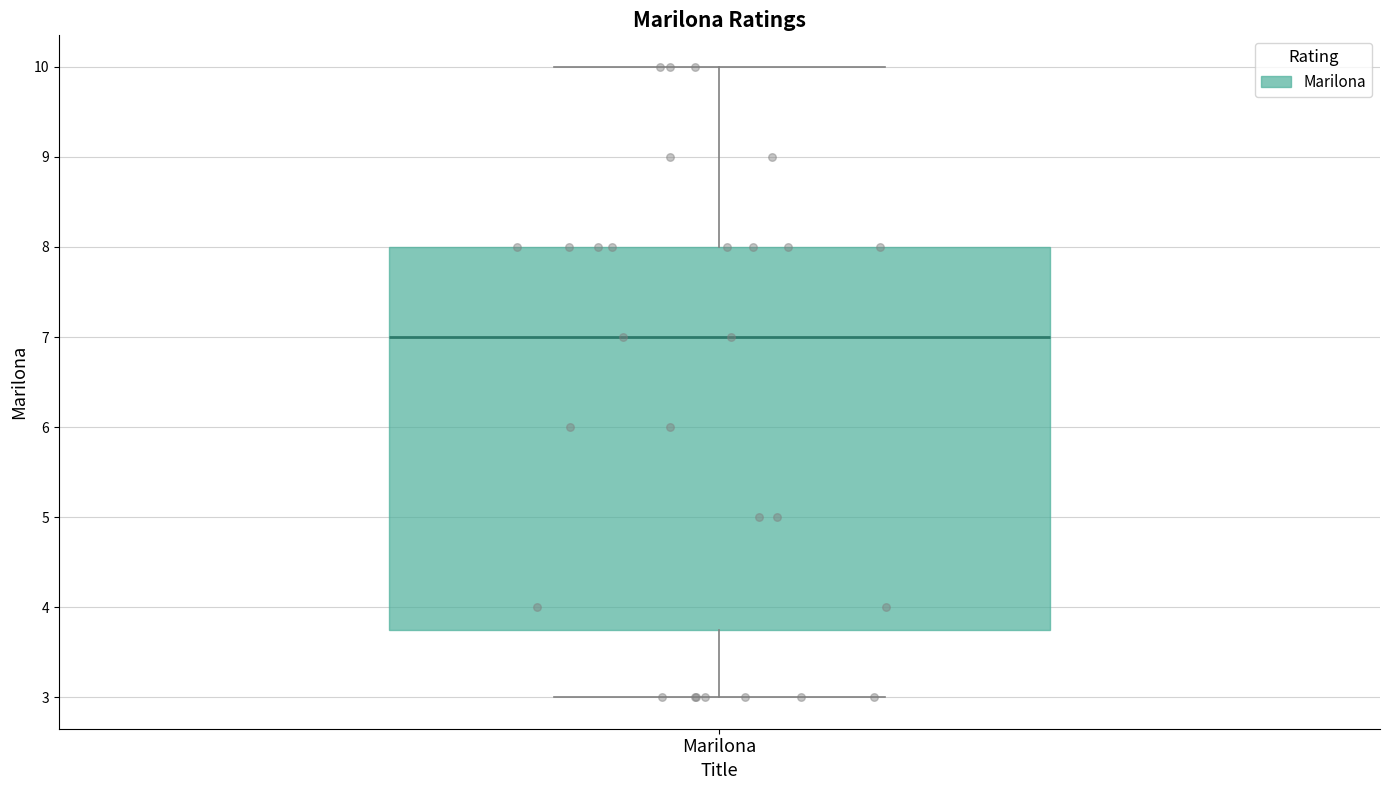

Read this box plot against the y-axis: the position of the median line, the range covered by the box, and the ends of both whiskers. The values are not printed on the chart, so give them approximately, as read against the axis.

median 7.0, box 3.8 to 8.0, whiskers 3.0 to 10.0